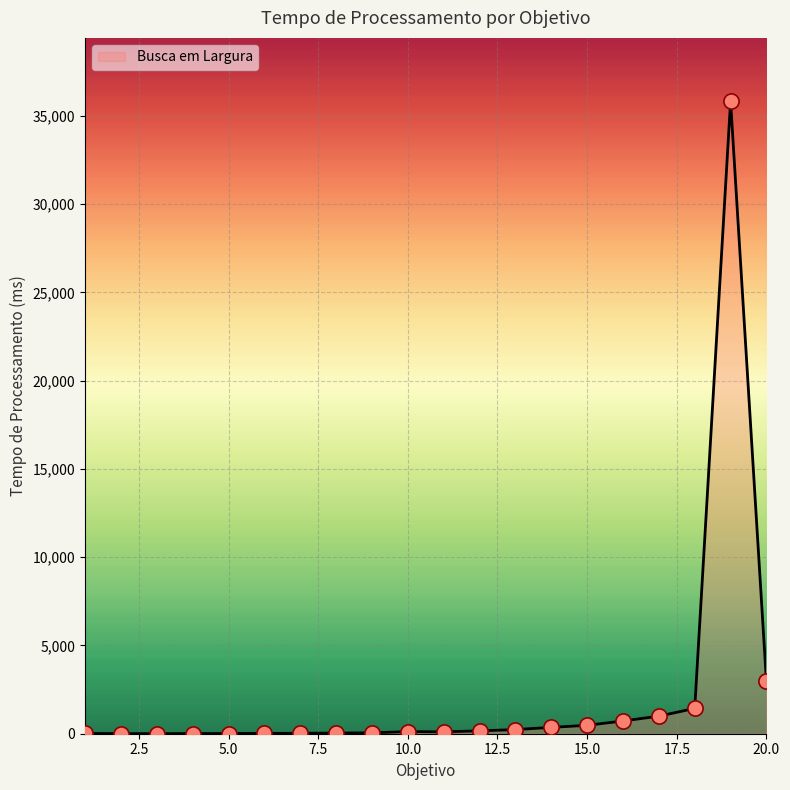

What is the maximum value shown in the chart?

35837